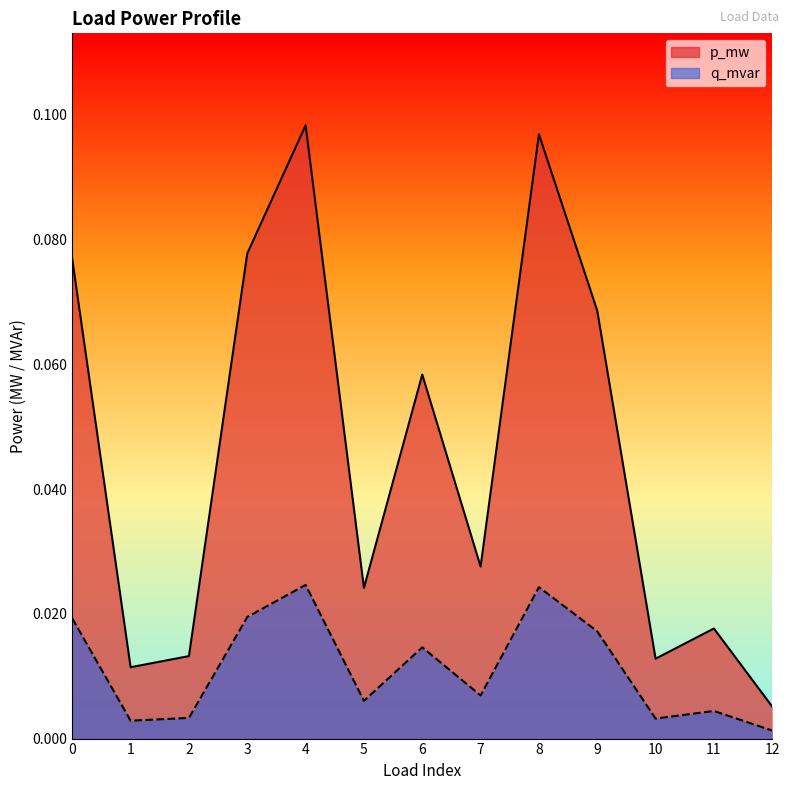

Reading left to right, what are all the values shown in this chart?

p_mw: 0=0.1	1=0.0	2=0.0	3=0.1	4=0.1	5=0.0	6=0.1	7=0.0	8=0.1	9=0.1	10=0.0	11=0.0	12=0.0
q_mvar: 0=0.0	1=0.0	2=0.0	3=0.0	4=0.0	5=0.0	6=0.0	7=0.0	8=0.0	9=0.0	10=0.0	11=0.0	12=0.0